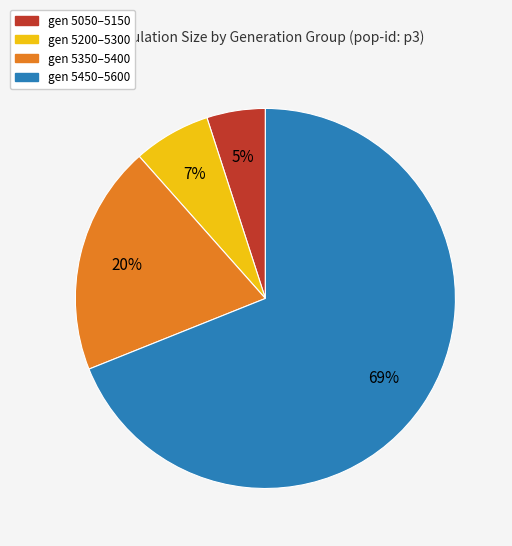

Does any single category account for the majority?

Yes